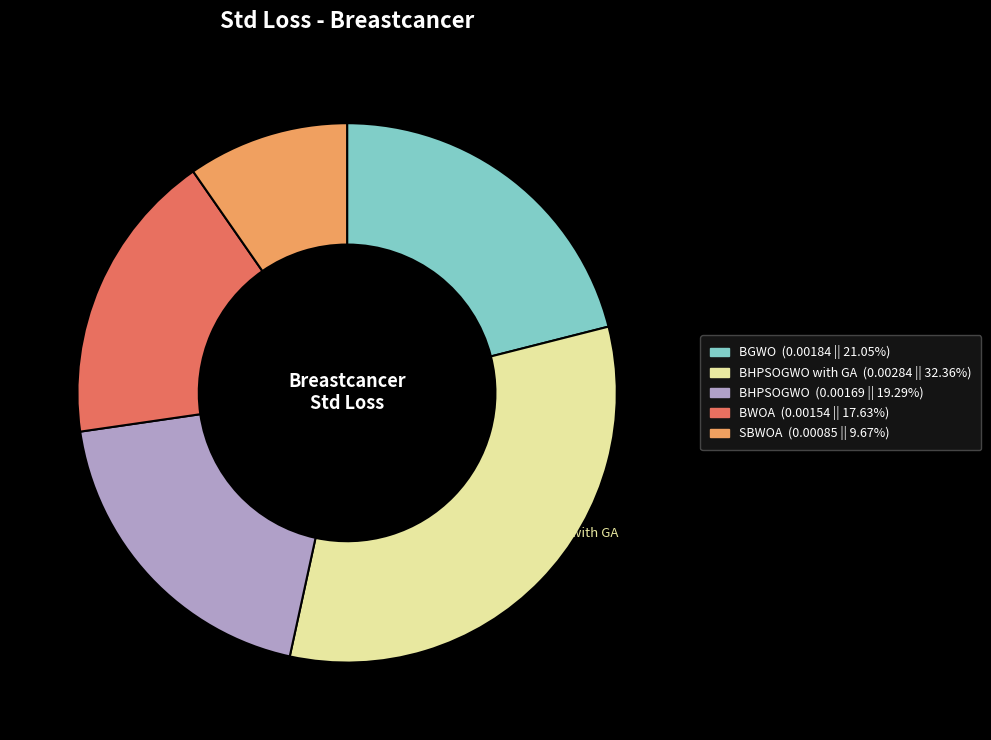

Is it true that SBWOA is 10% of the pie?

True